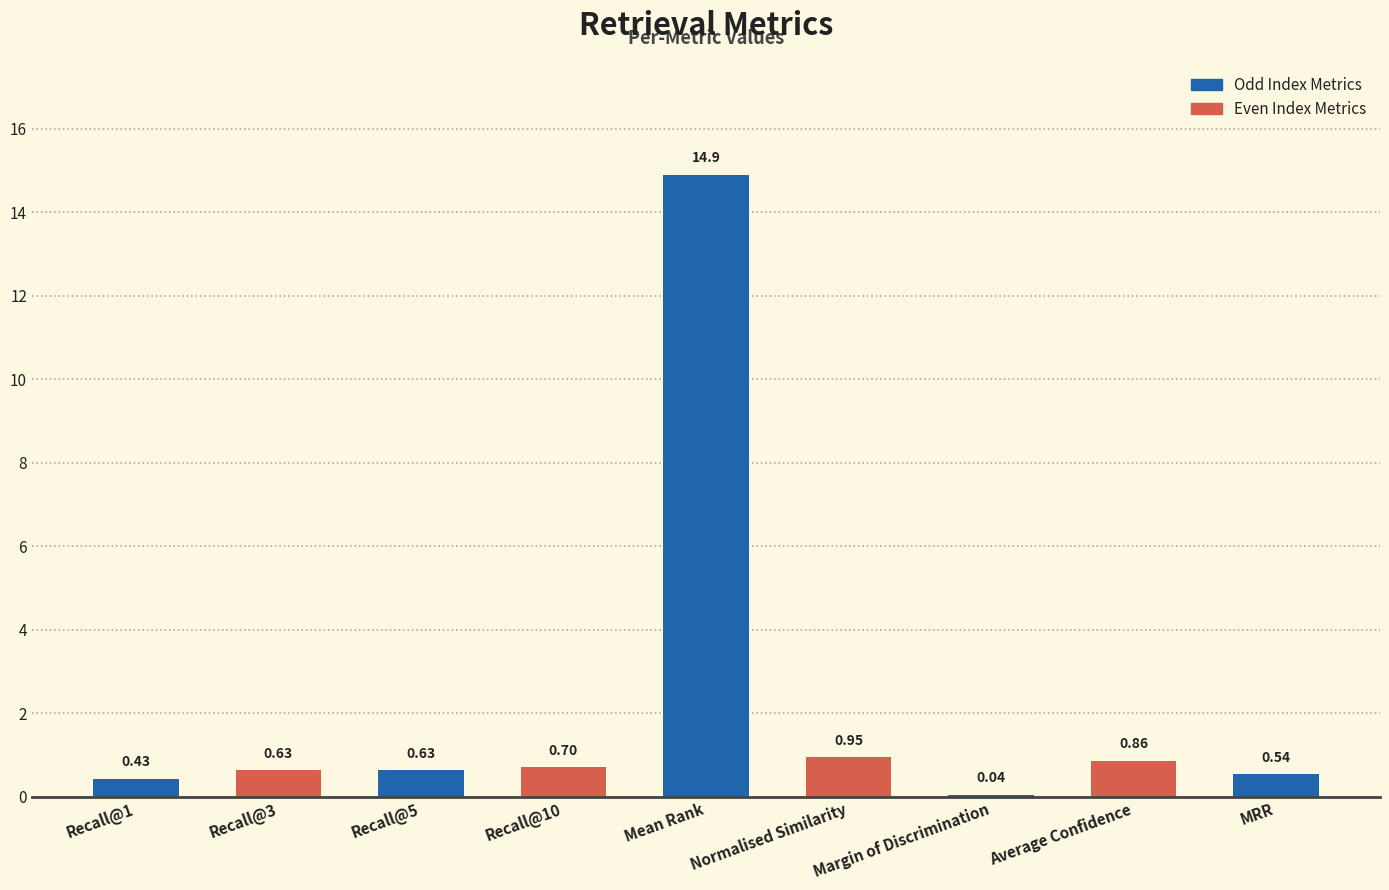

What is the sum of the values at Margin of Discrimination and Recall@3?

0.7